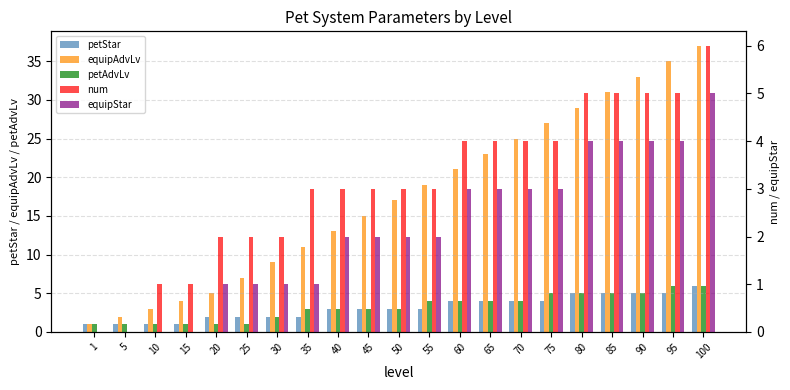

Reading right to left, list all the values displayed in this chart.

petStar: 6	5	5	5	5	4	4	4	4	3	3	3	3	2	2	2	2	1	1	1	1
equipAdvLv: 37	35	33	31	29	27	25	23	21	19	17	15	13	11	9	7	5	4	3	2	1
petAdvLv: 6	6	5	5	5	5	4	4	4	4	3	3	3	3	2	1	1	1	1	1	1
num: 6	5	5	5	5	4	4	4	4	3	3	3	3	3	2	2	2	1	1	0	0
equipStar: 5	4	4	4	4	3	3	3	3	2	2	2	2	1	1	1	1	0	0	0	0